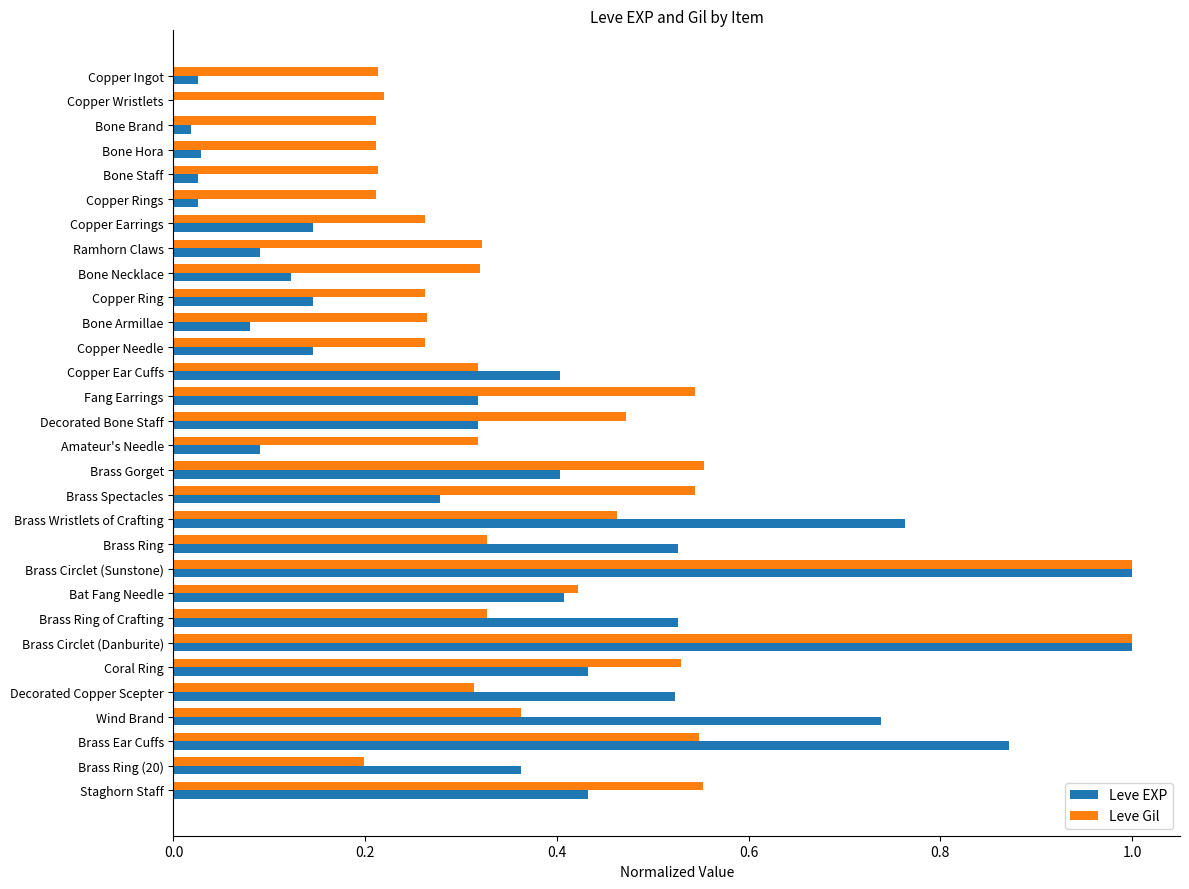

What are all the series names shown in the legend?

Leve EXP, Leve Gil